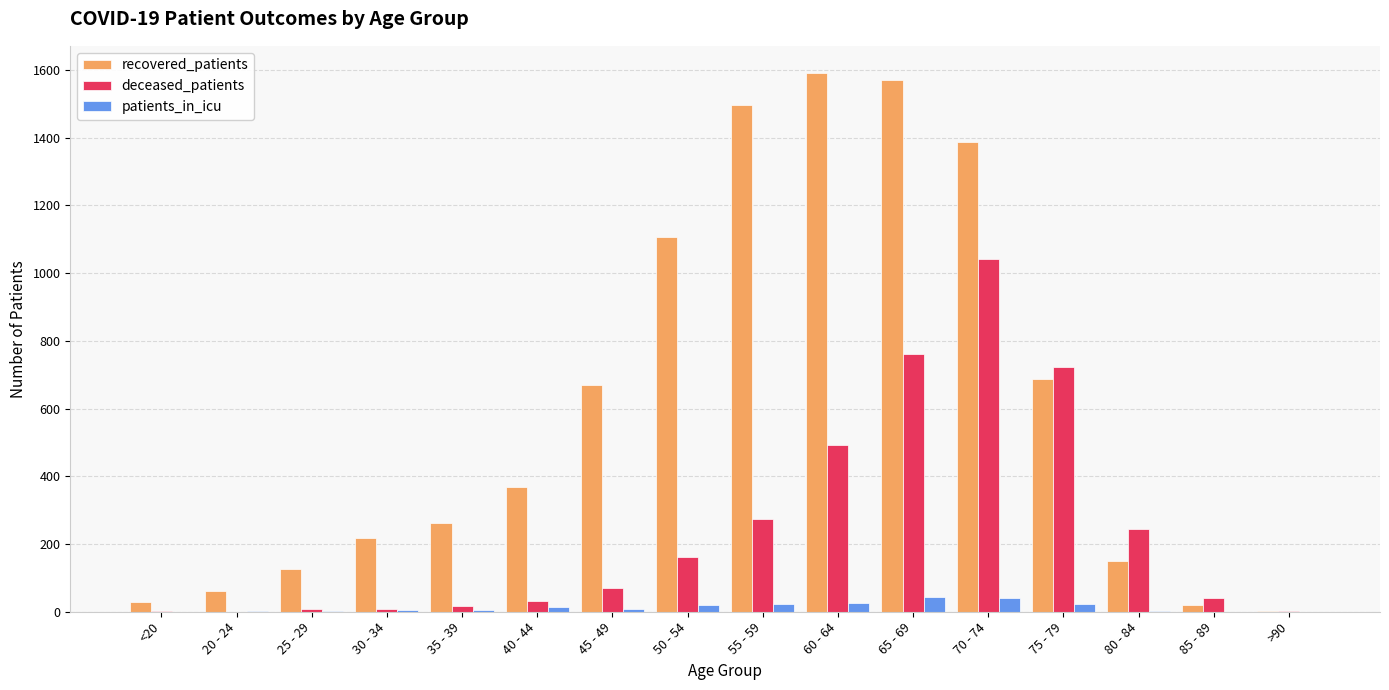

How many groups of bars are there?

16